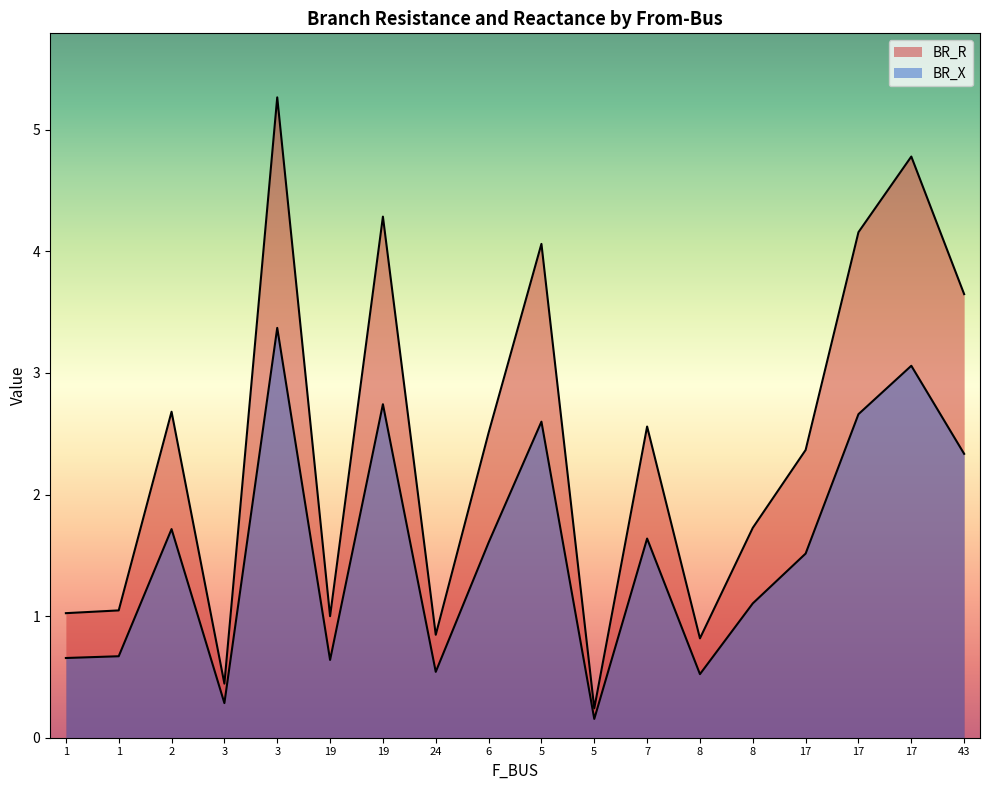

What is the sum of all BR_R values?

43.5